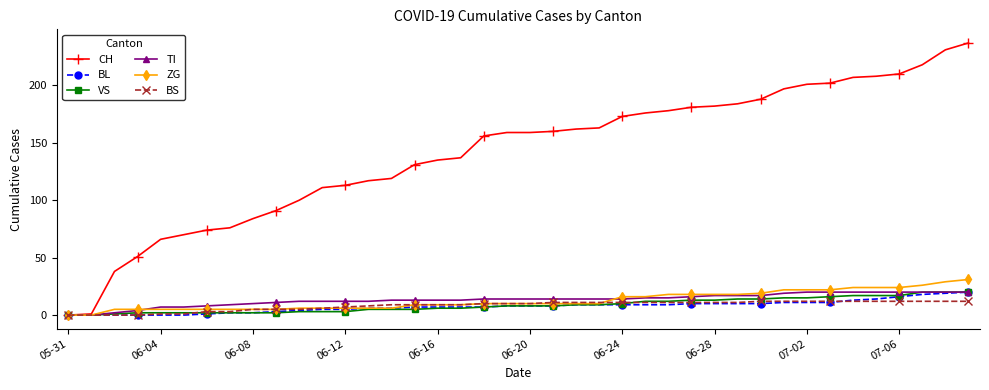

What is the maximum value shown in the chart?

237